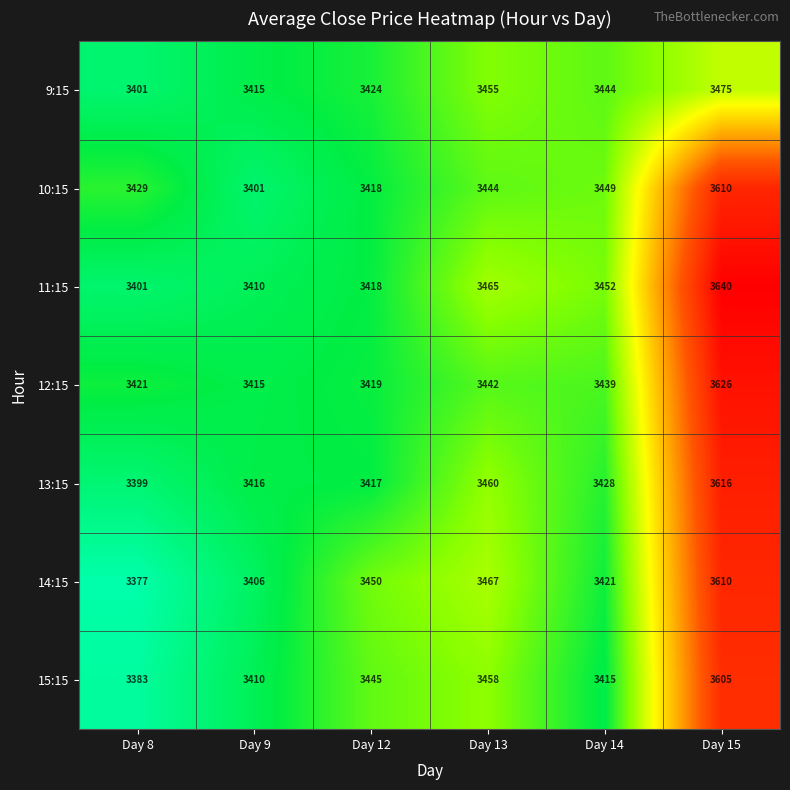

List the labels in order of 14:15 value, smallest first.

Day 8, Day 9, Day 14, Day 12, Day 13, Day 15